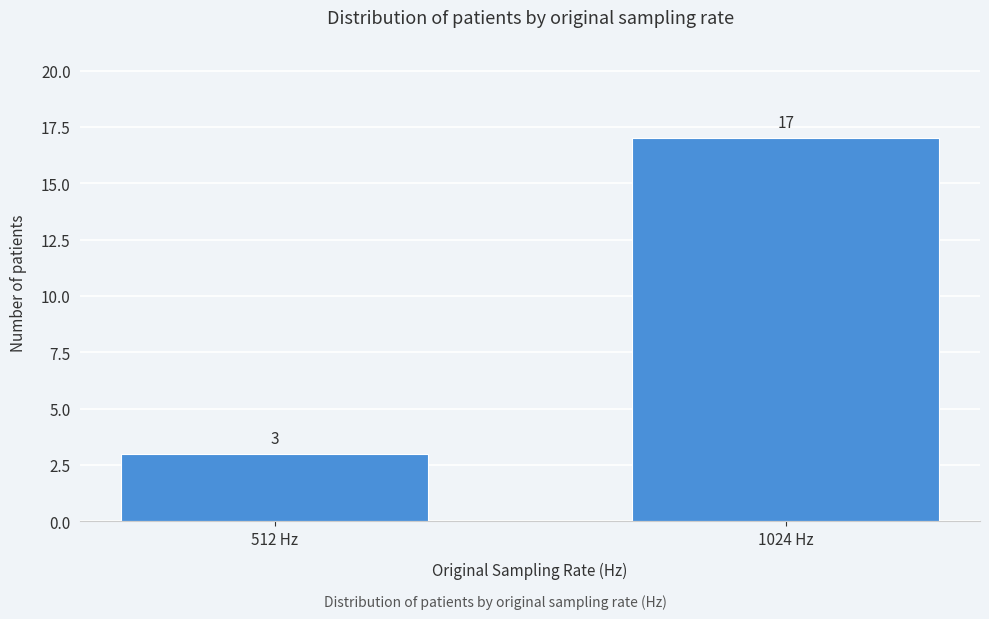

Reading left to right, transcribe all the data shown in this chart.

512 Hz=3	1024 Hz=17